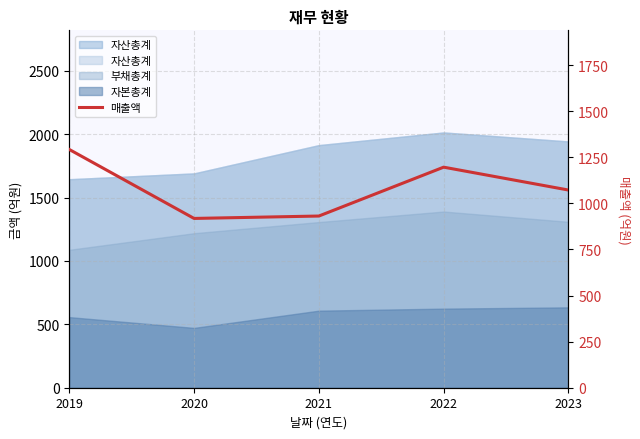

How many points are lower than both their immediate neighbors (excluding endpoints)?

1